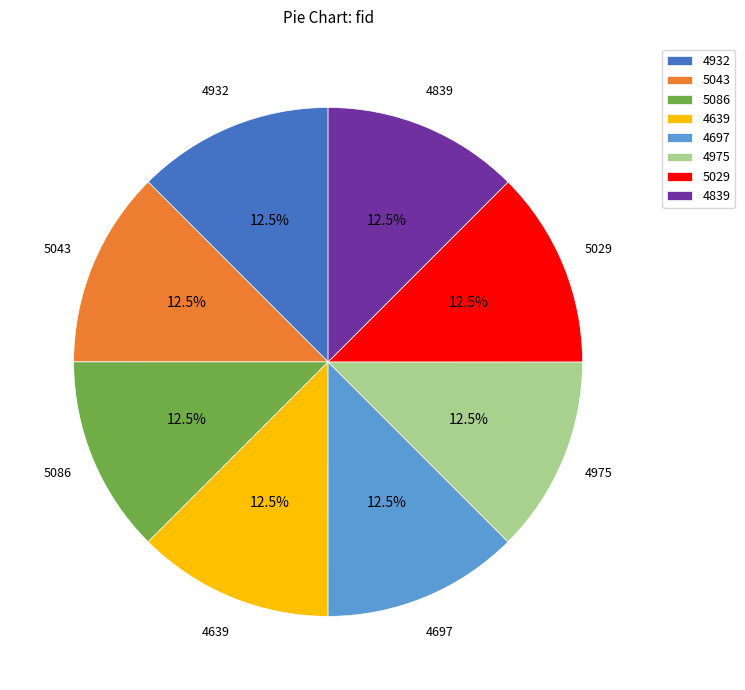

Approximately how many times larger is the value at 5043 compared to 4697?

1.0